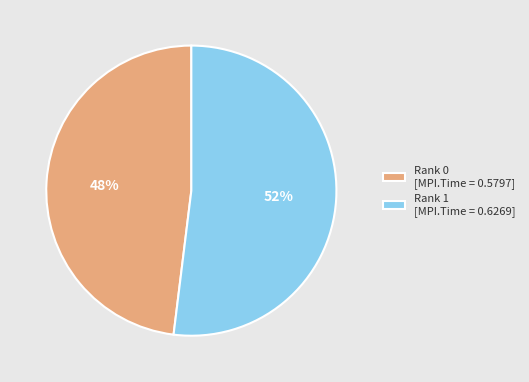

Which slice is the smallest?

Rank 0